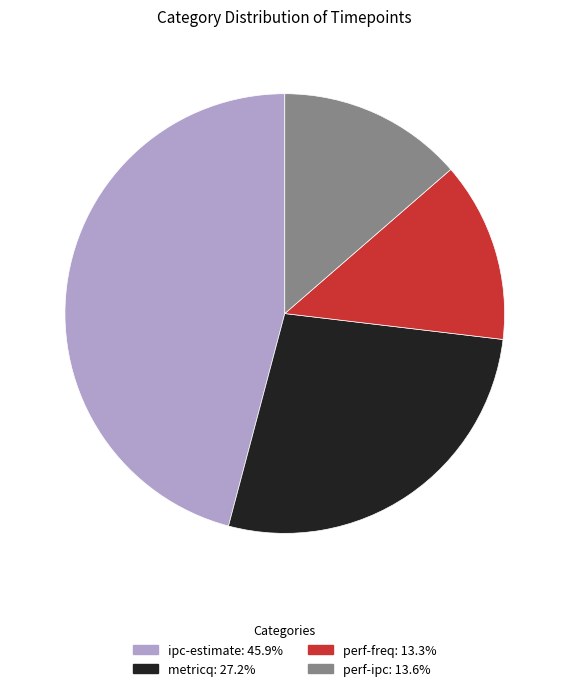

True or false: ipc-estimate accounts for 51% of the total.

False